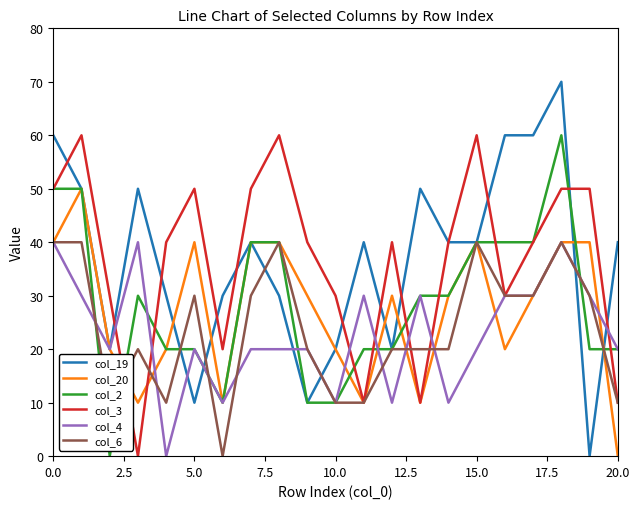

Which series has the largest range (max minus min)?

col_19